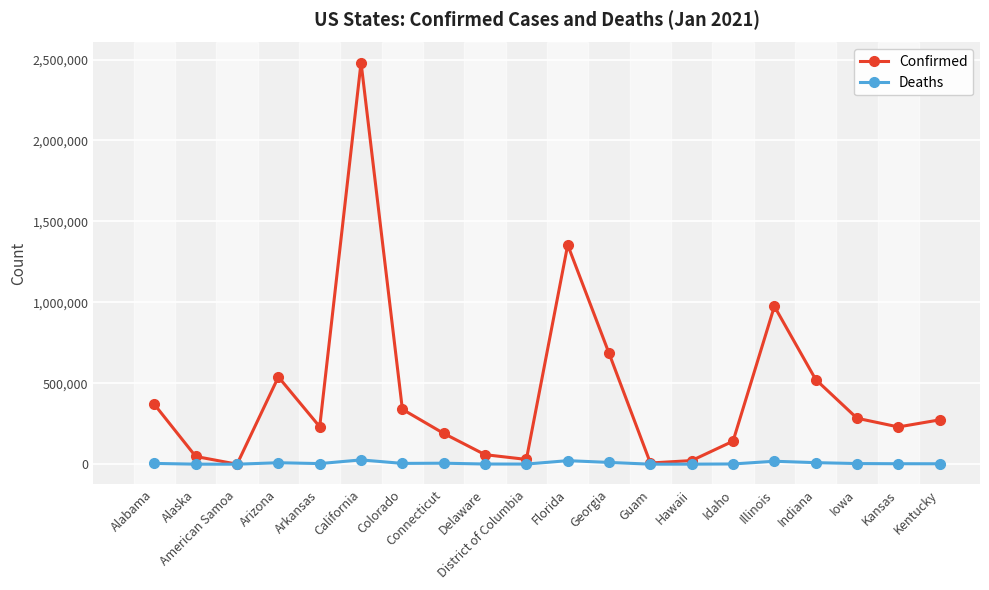

True or false: Confirmed has more than 0 interior local peaks.

True